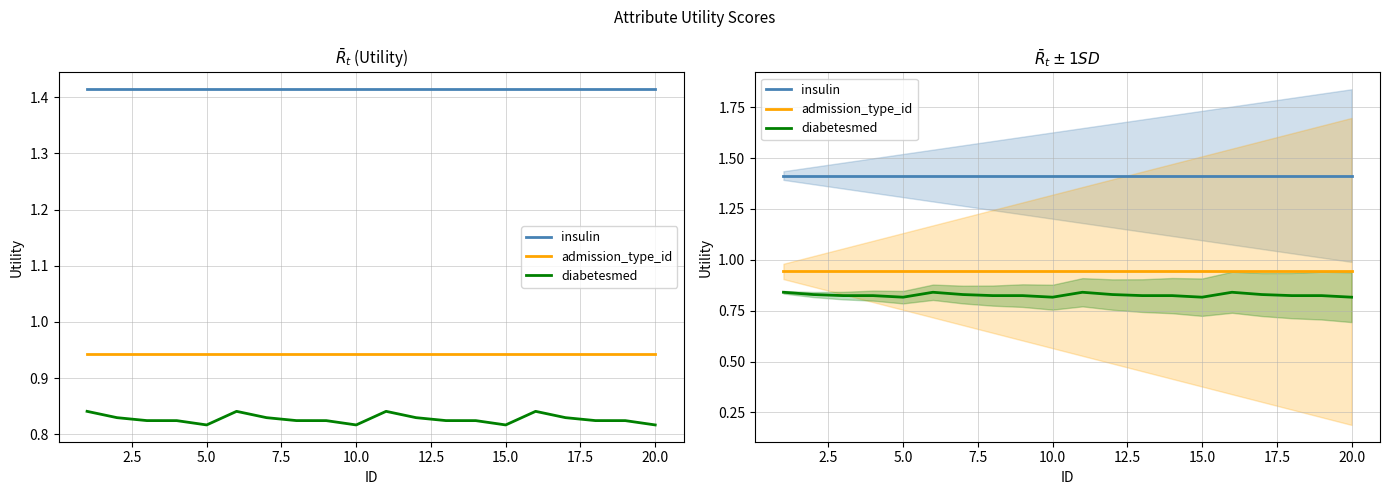

What is the average value of the diabetesmed series?

0.8